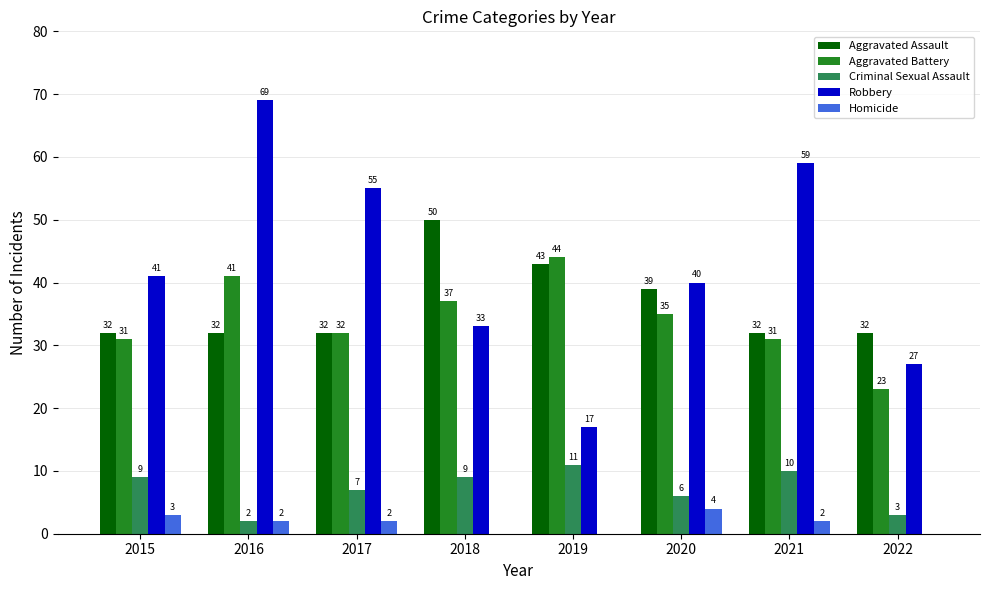

How many series are shown in this chart?

5